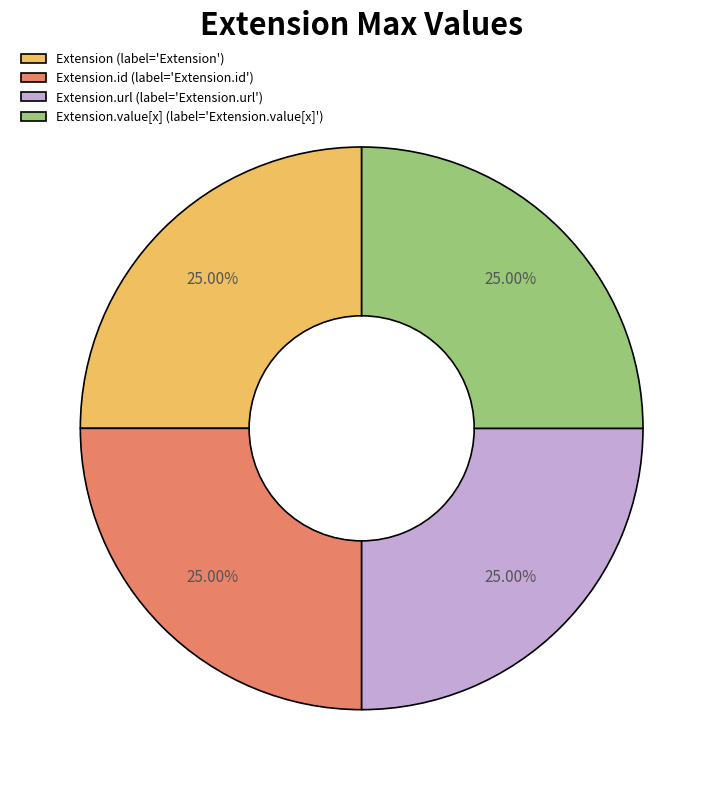

Does any single category account for the majority?

No